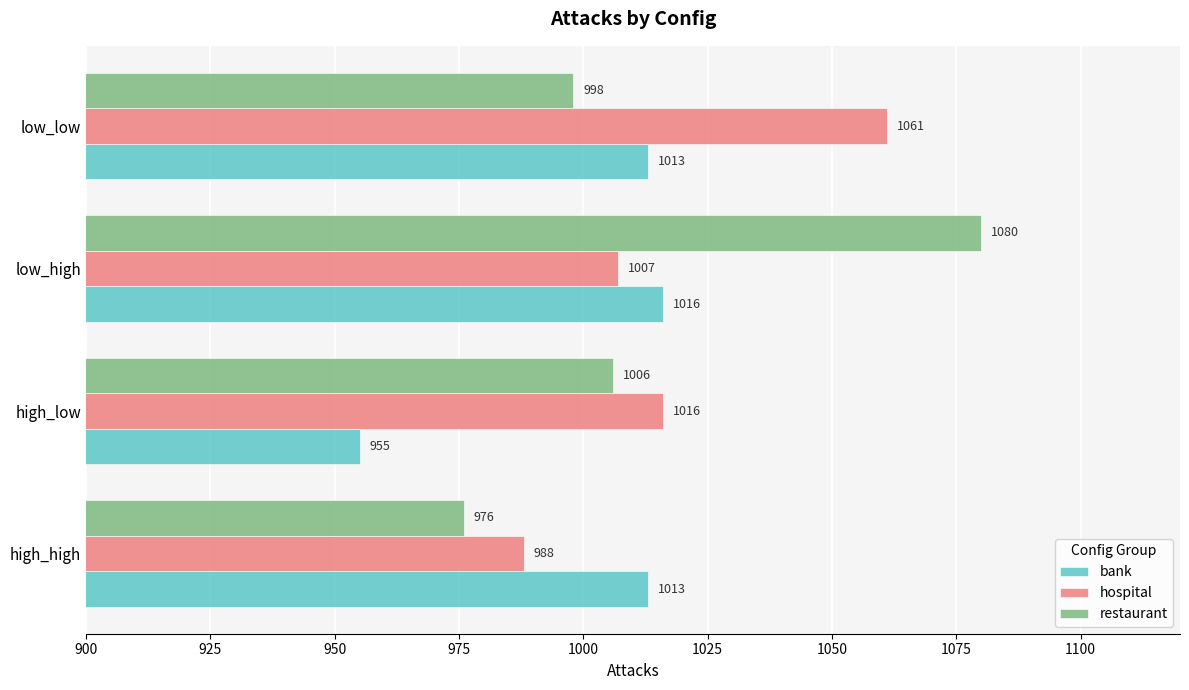

At how many categories does at least one series exceed 1014?

3